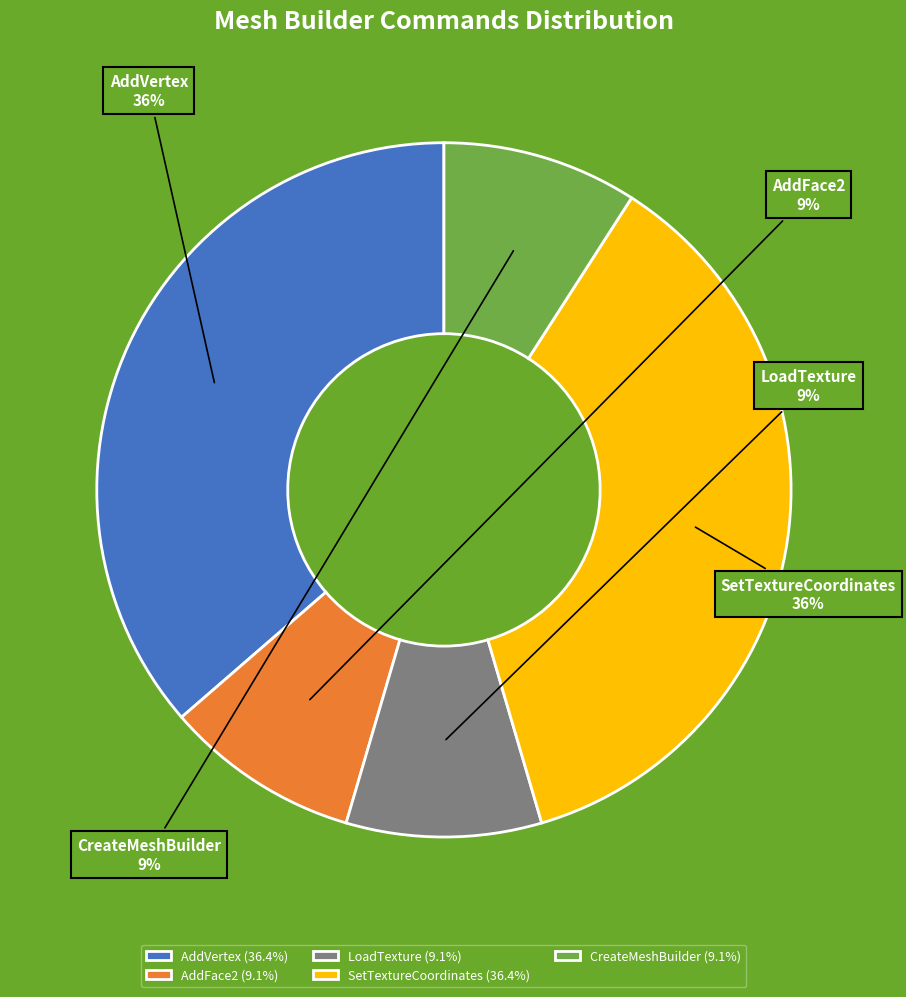

To the nearest percent, what is the average slice percentage?

20%